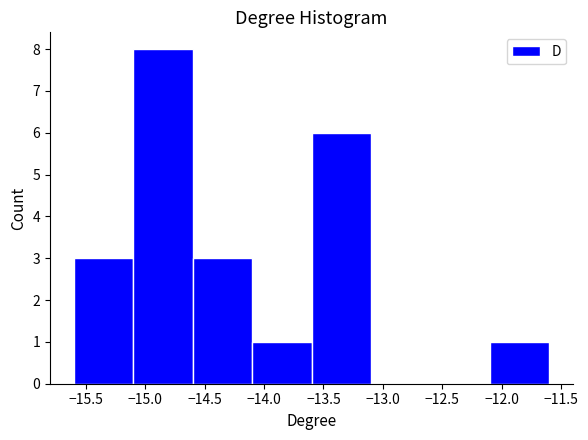

Over which range of the x-axis is the bar tallest?

-15.1 to -14.6